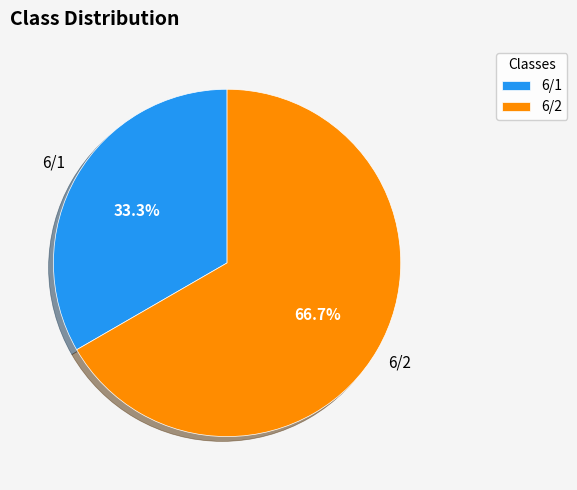

To the nearest percent, what portion does 6/2 represent?

67%